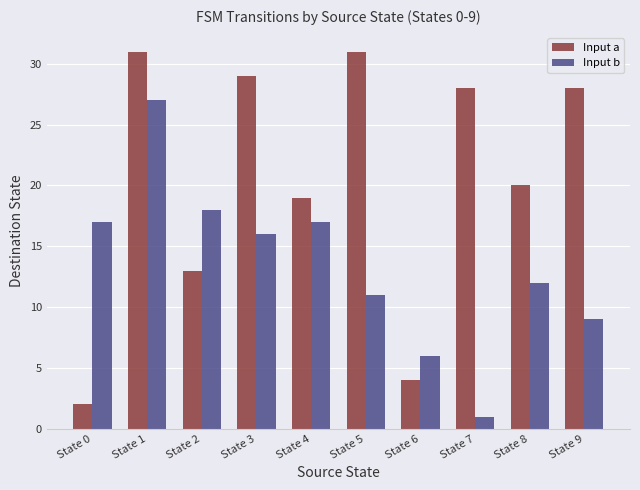

What are all the series names shown in the legend?

Input a, Input b